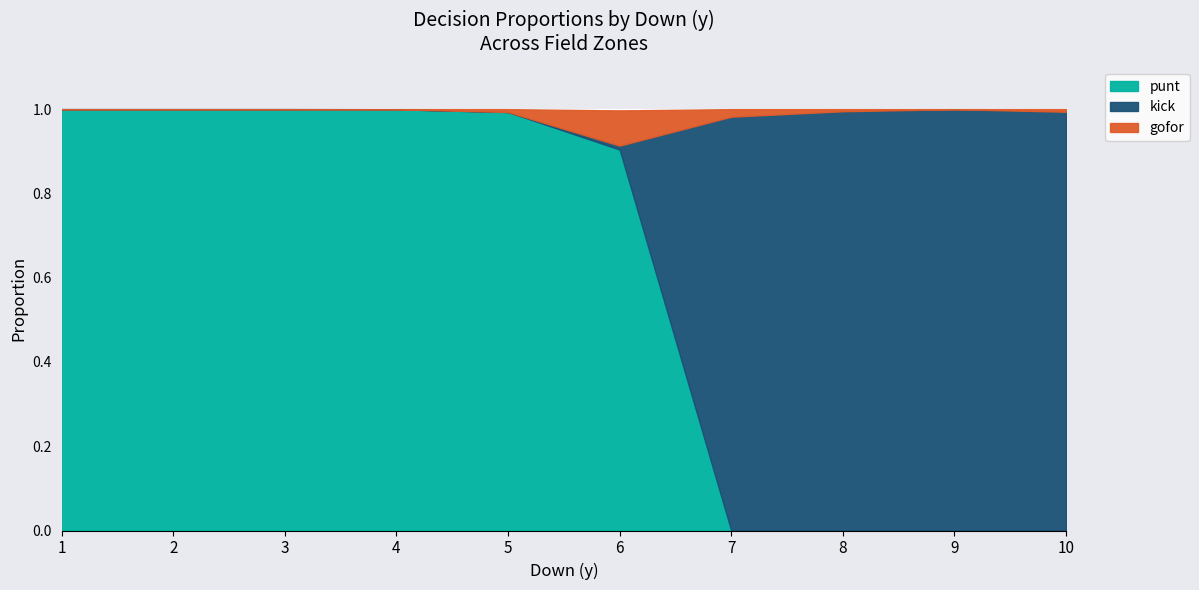

The punt series shows 1.0 at 4. True or false?

True